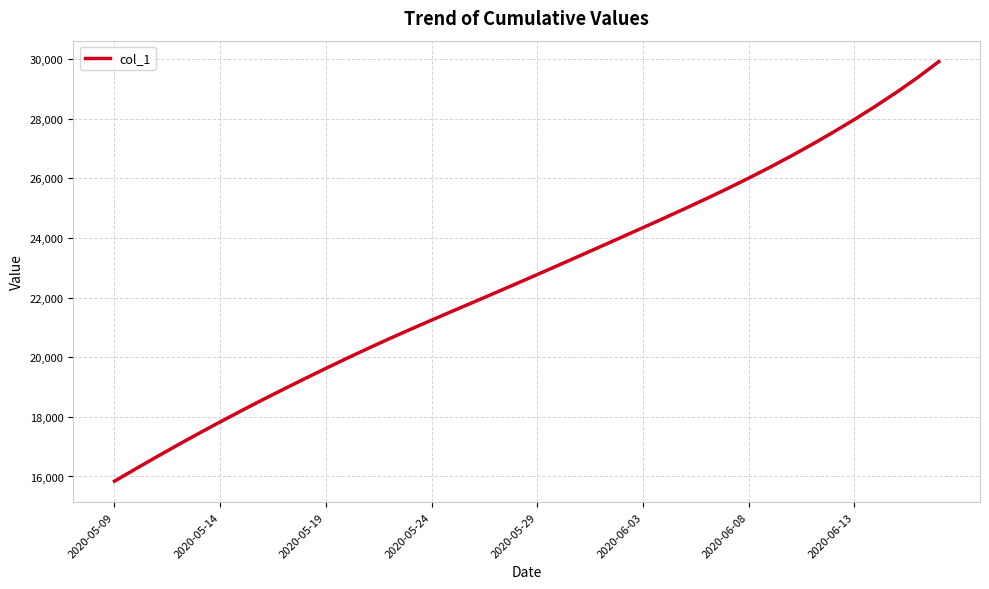

What is the minimum value shown in the chart?

15842.6